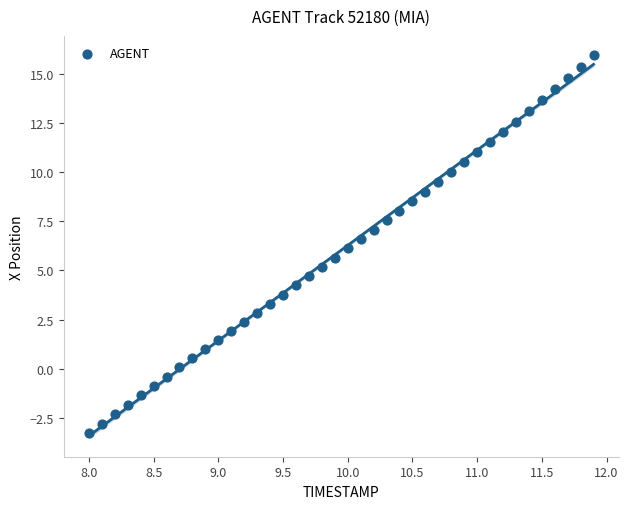

What is the range of Y values (max minus min)?

19.2